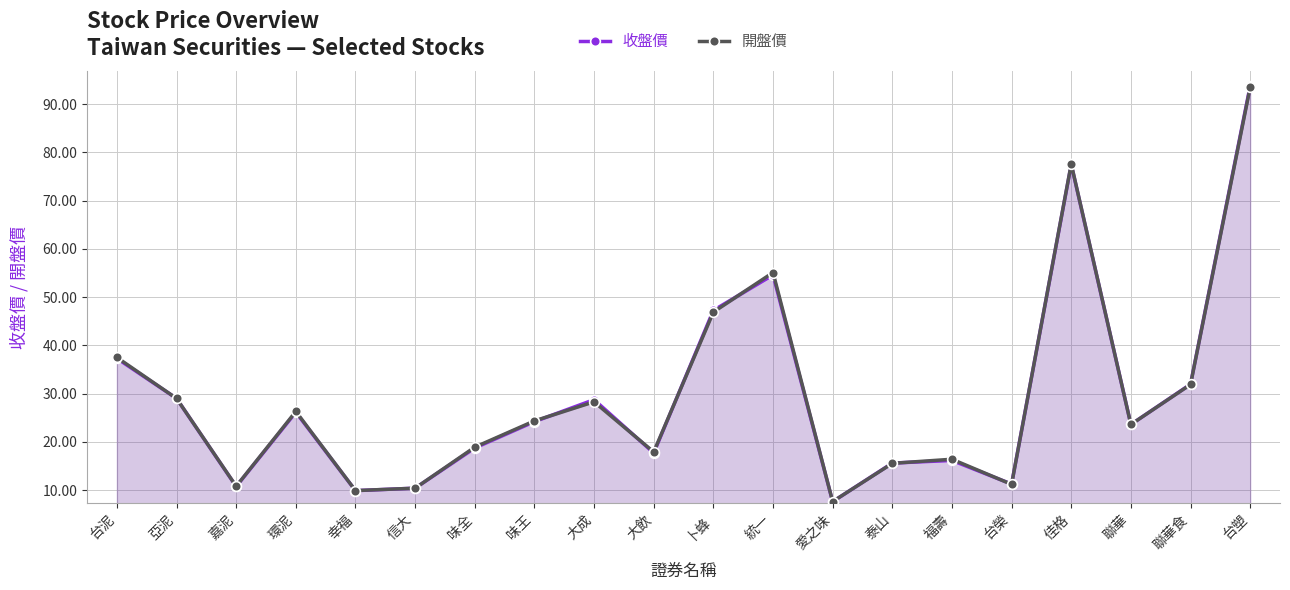

What is the sum of the 收盤價 values at 台榮 and 佳格?

88.8